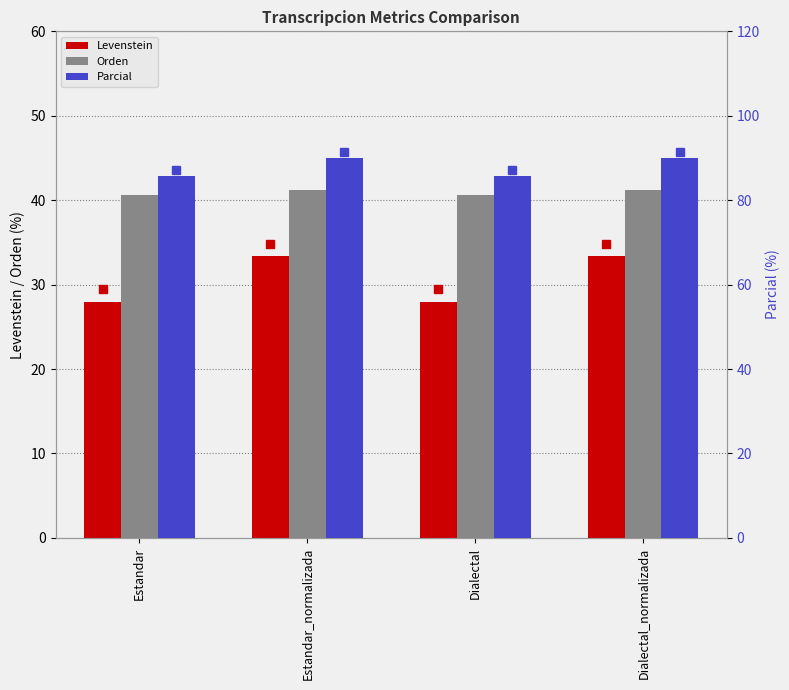

The Orden series shows 40.6 at Dialectal. True or false?

True